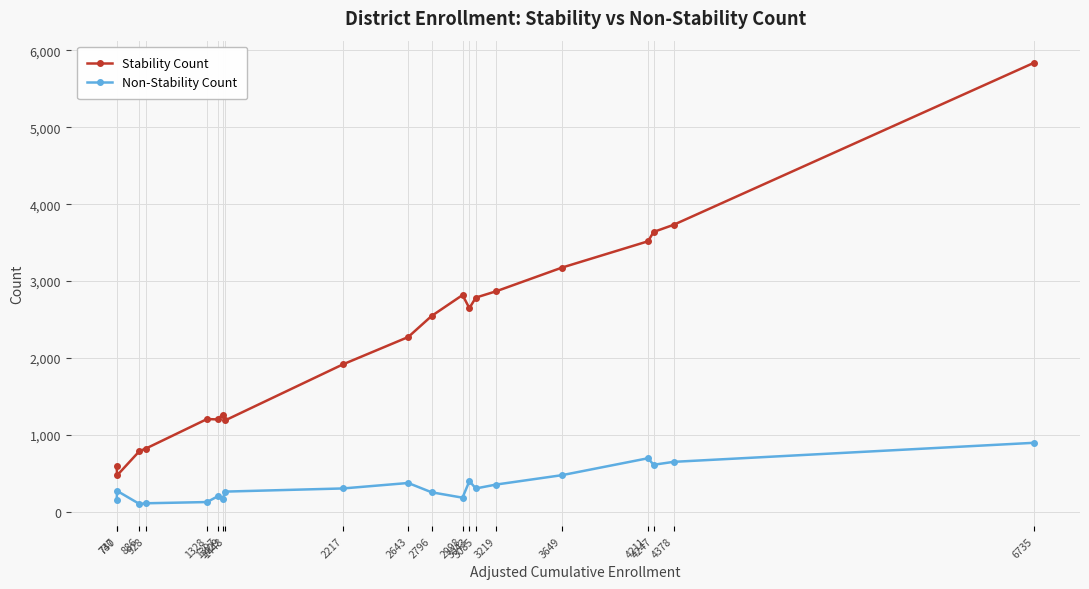

What are all the series names shown in the legend?

Stability Count, Non-Stability Count